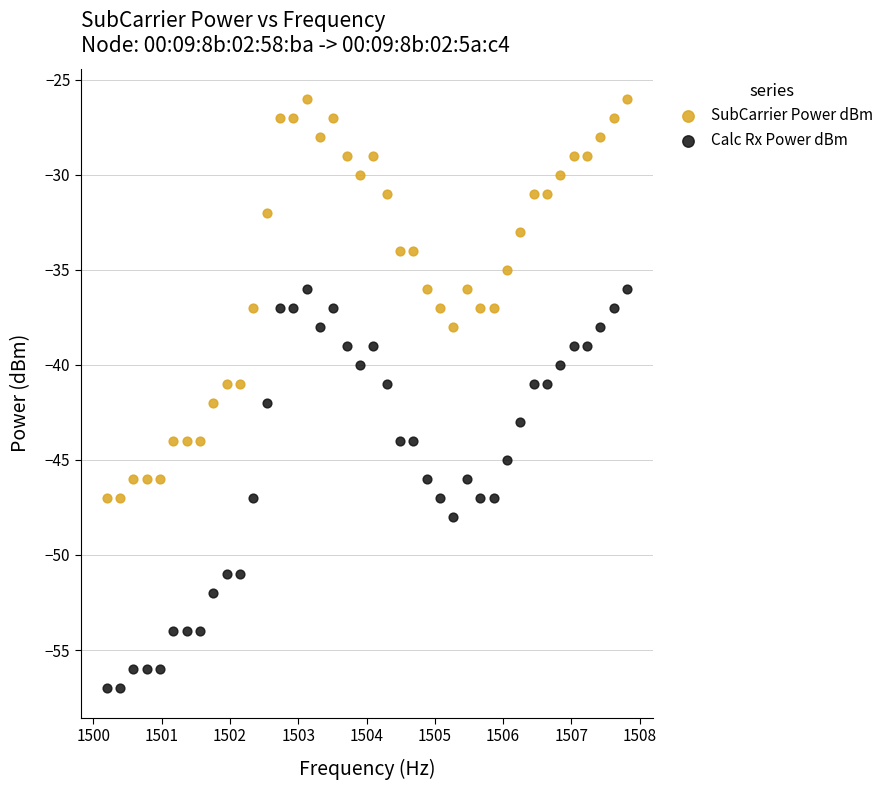

Across all data points, what is the range of Y values (max minus min)?

31